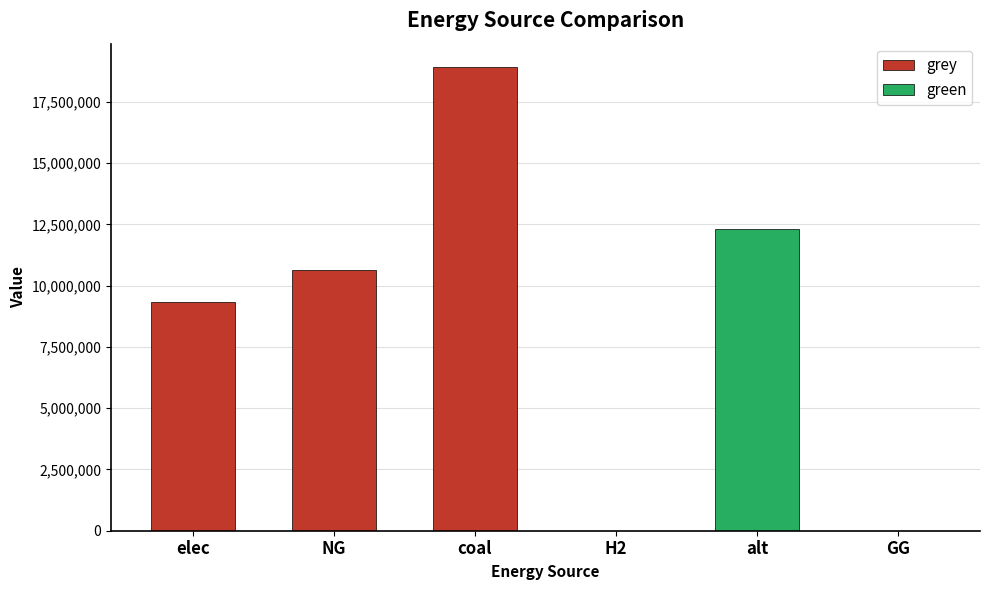

What is the average value of the grey series?

6482563.6